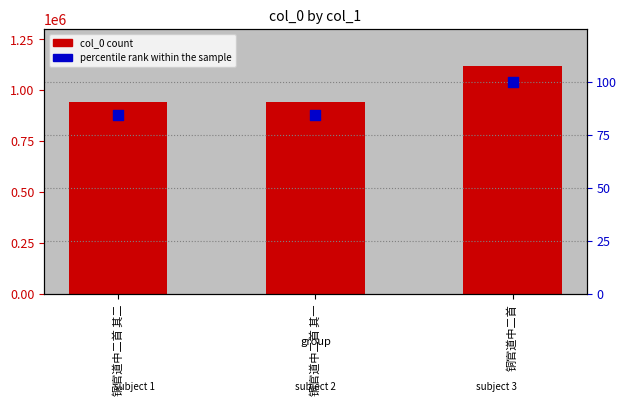

Which series has the largest total across all categories?

col_0